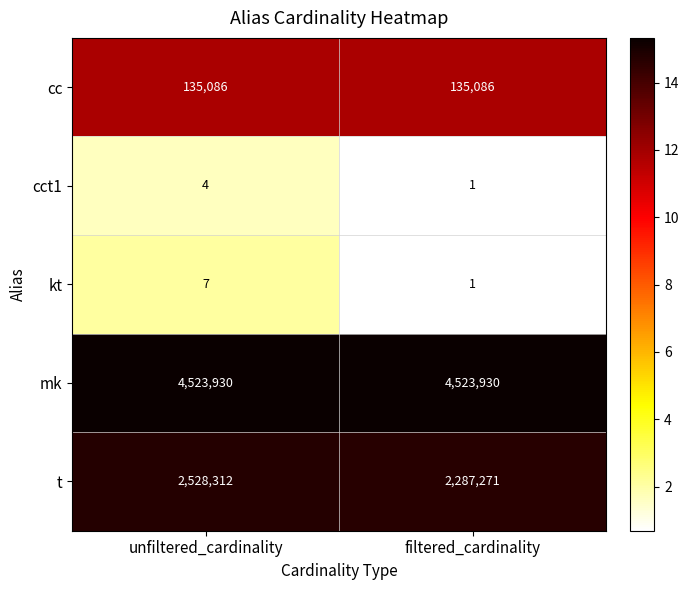

Which series has the largest range (max minus min)?

t